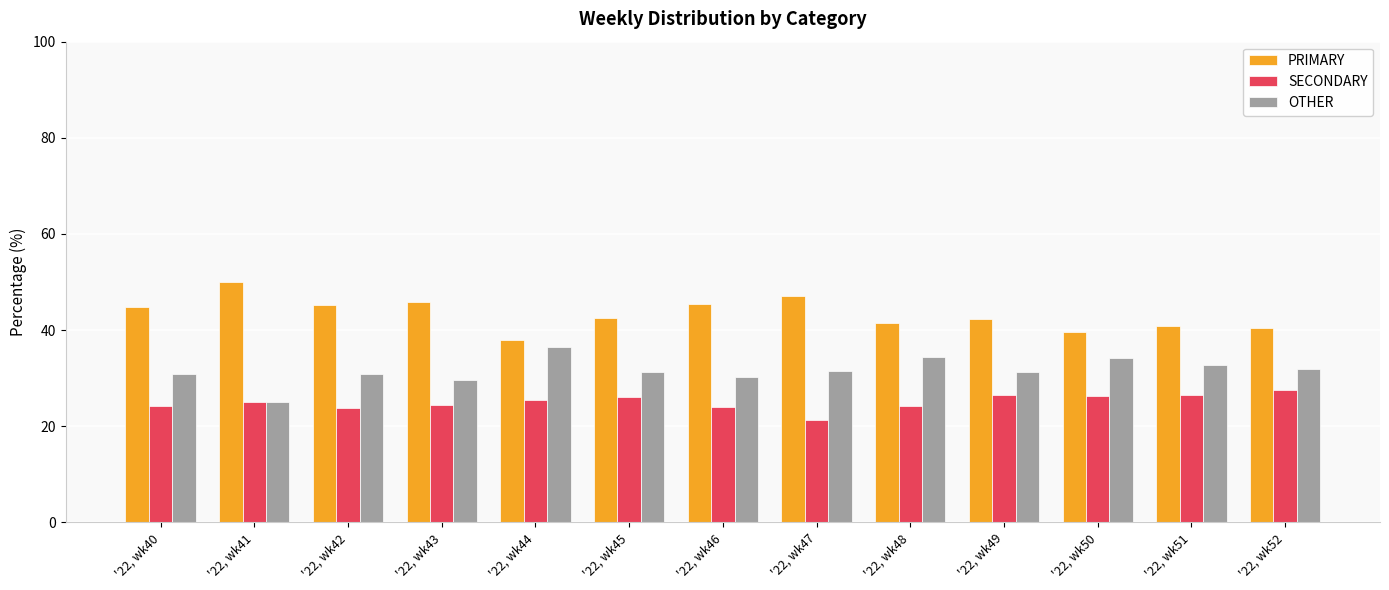

What are all the series names shown in the legend?

PRIMARY, SECONDARY, OTHER